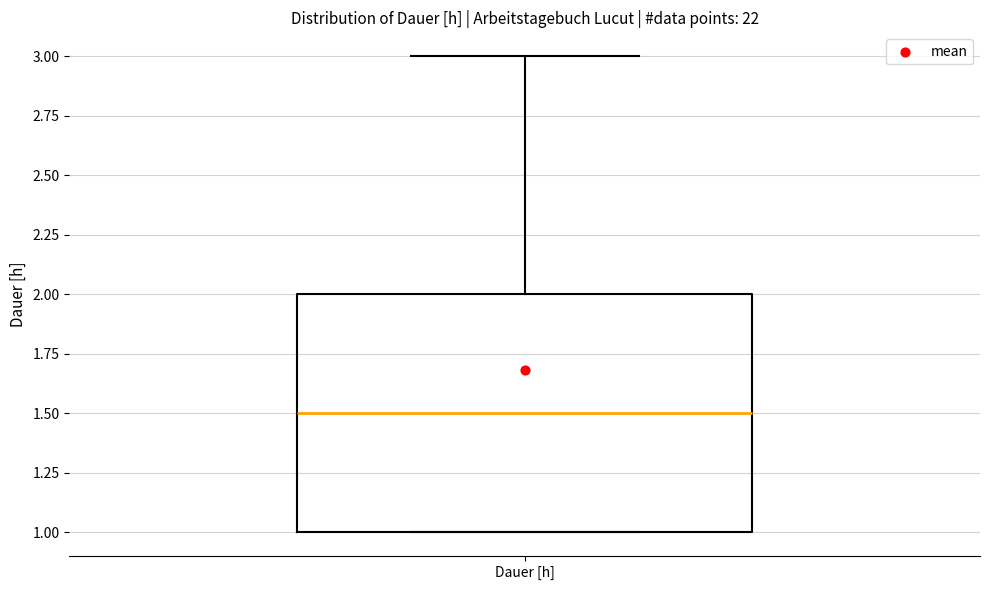

Where does the median line of the box for Dauer [h] sit on the y-axis? The values are not printed on the chart, so give them approximately, as read against the axis.

1.5